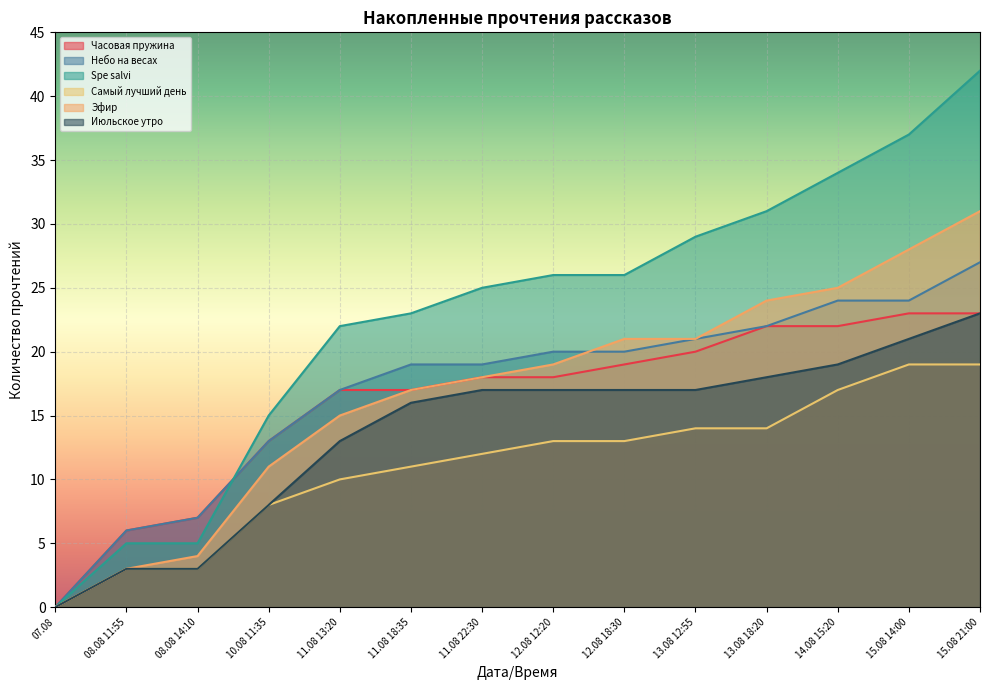

At how many categories does at least one series exceed 26?

5